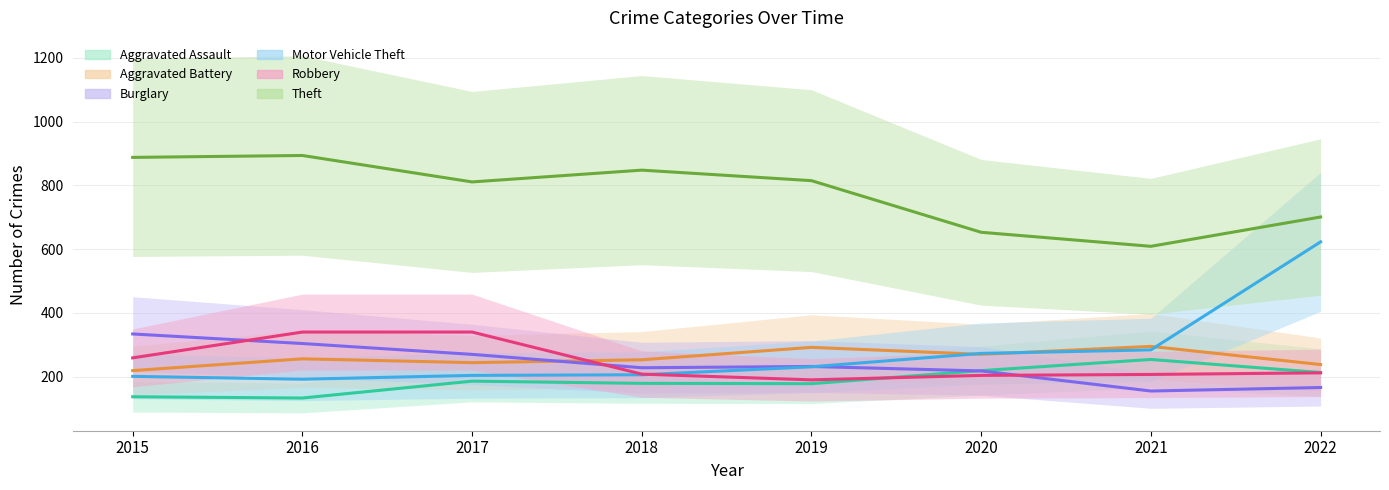

What is the value of the Aggravated Battery point at the 1st from the left?

219